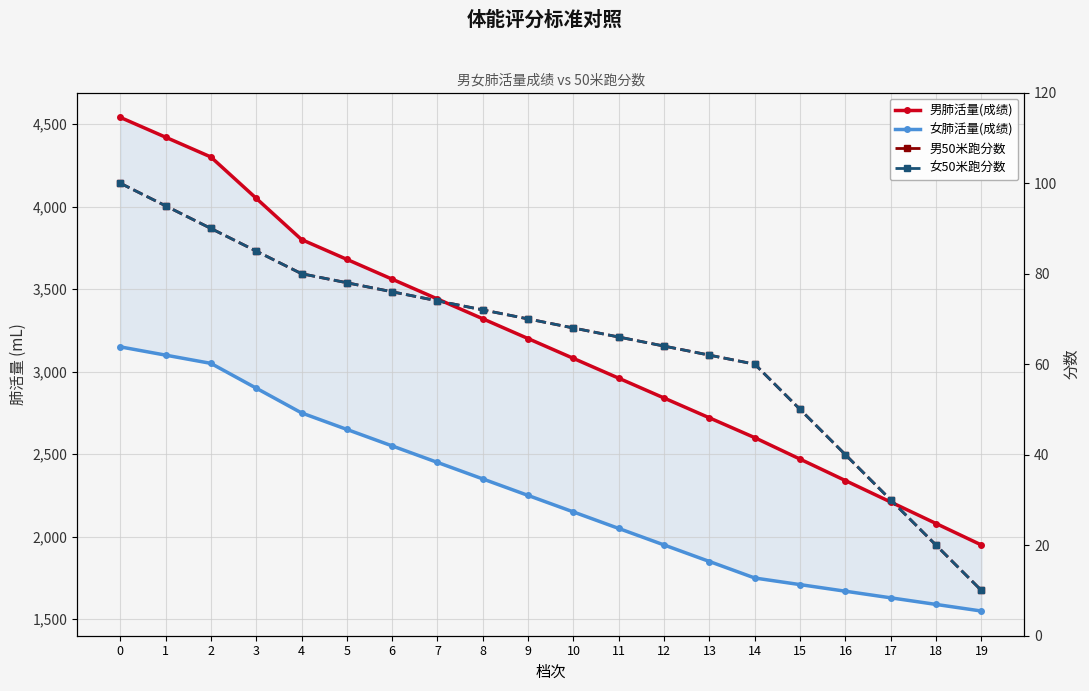

True or false: 男肺活量(成绩) and 男50米跑分数 intersect in this chart.

False